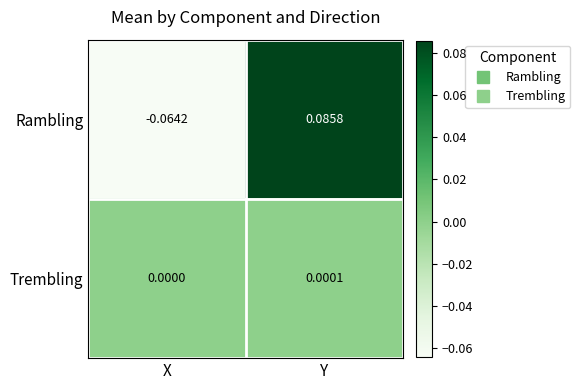

At which category is the sum across all series the highest?

Y